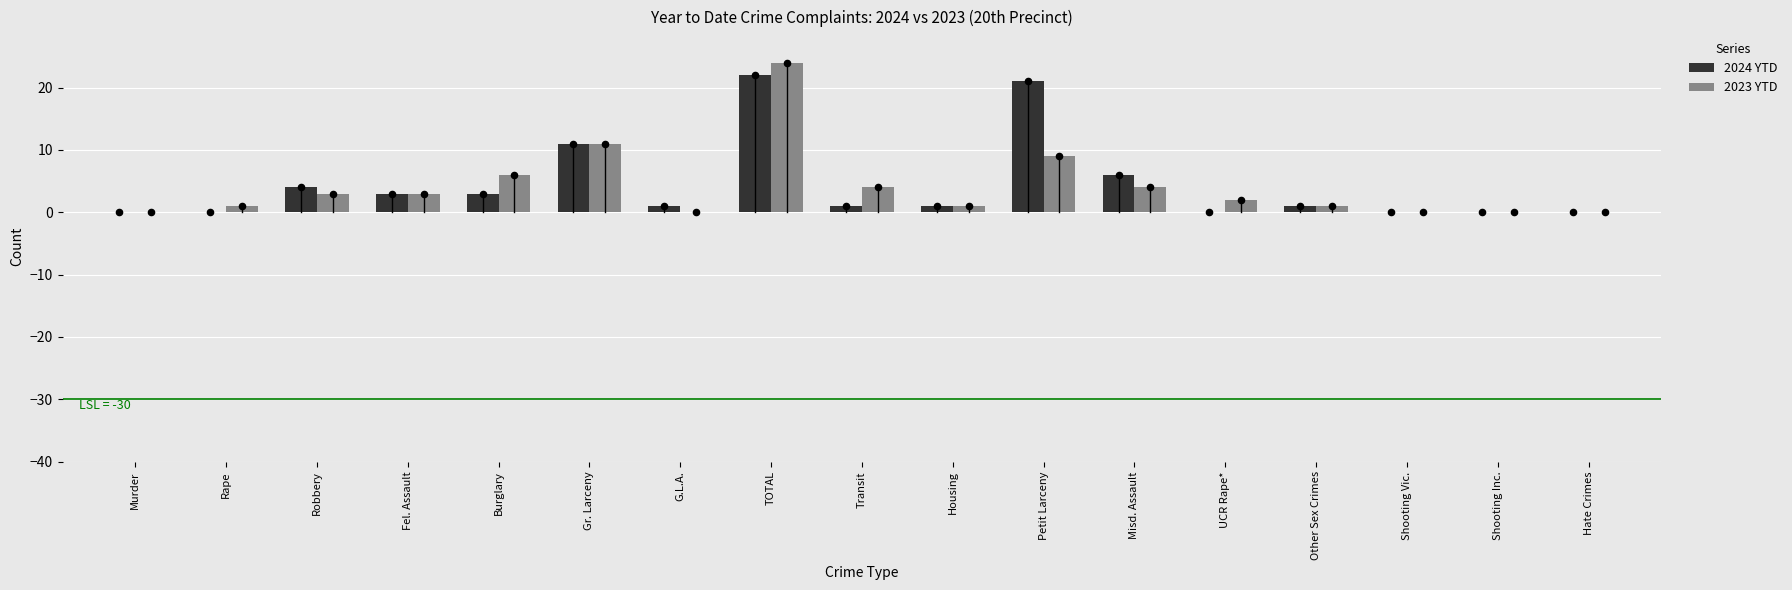

At which category is the sum across all series the highest?

TOTAL